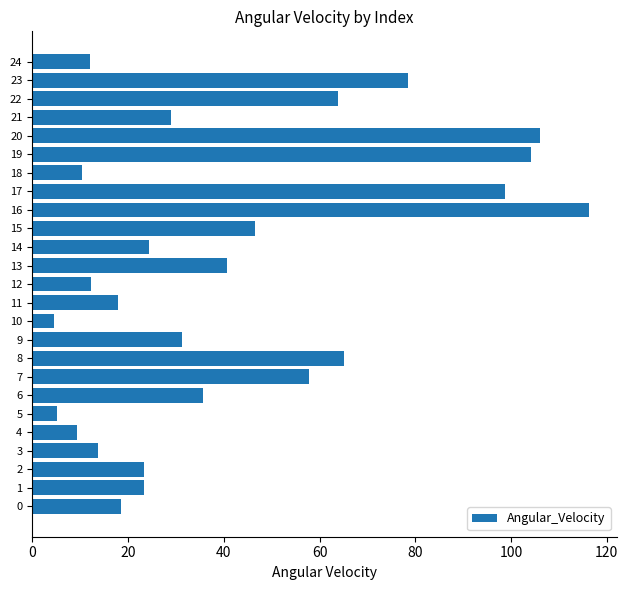

What is the difference between the second highest and minimum values?

101.3